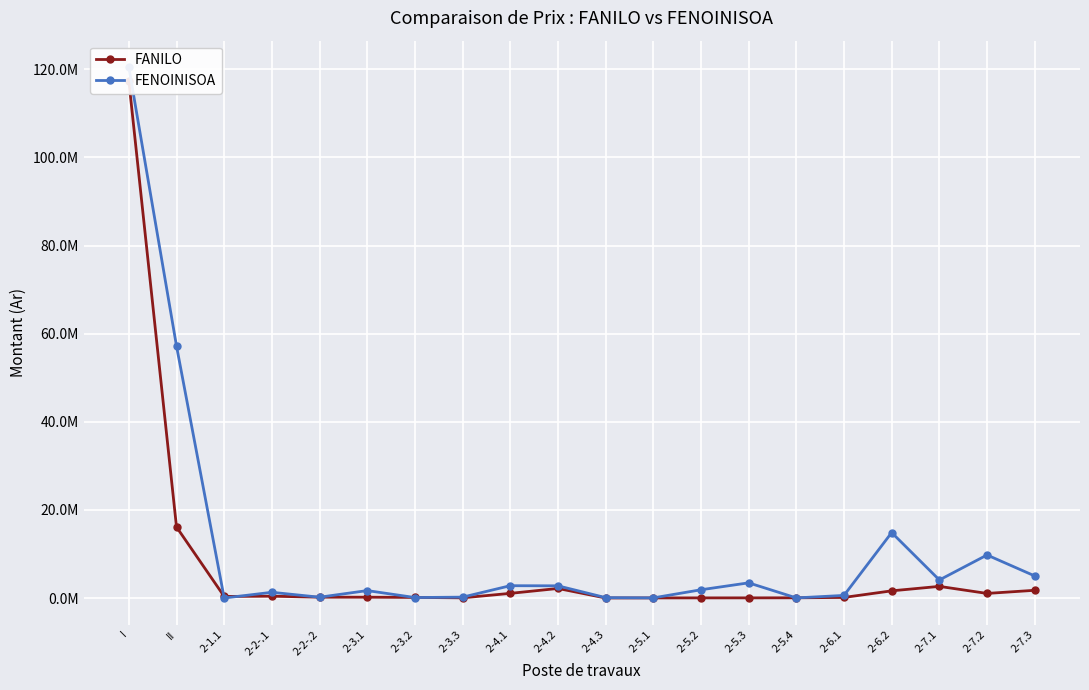

True or false: FENOINISOA and FANILO cross at least once.

True